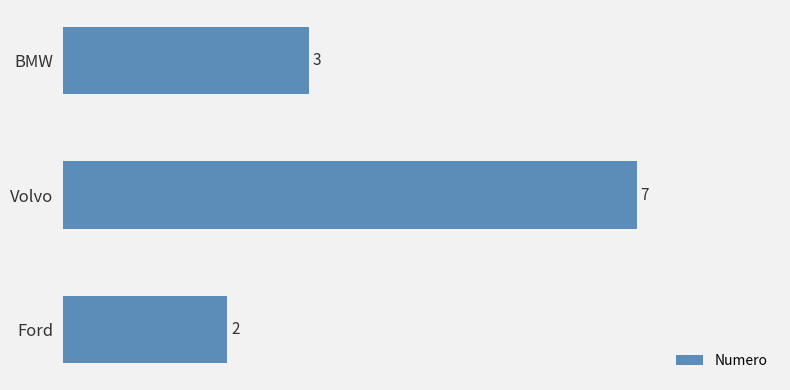

Reading top to bottom, list all the values displayed in this chart.

3	7	2